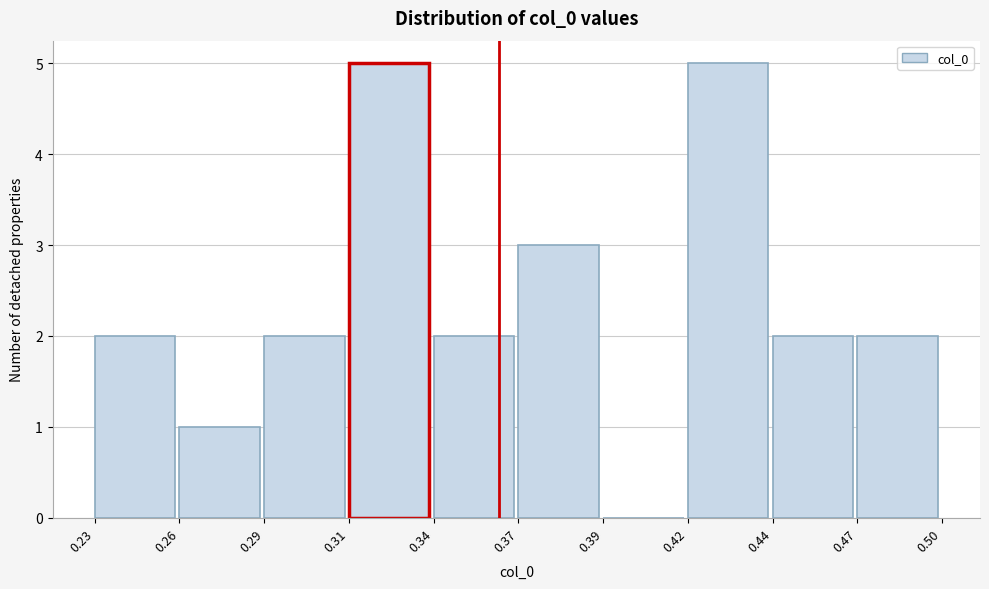

Reading right to left, extract all data points from this chart.

0.47=2	0.44=2	0.42=5	0.39=0	0.37=3	0.34=2	0.31=5	0.29=2	0.26=1	0.23=2